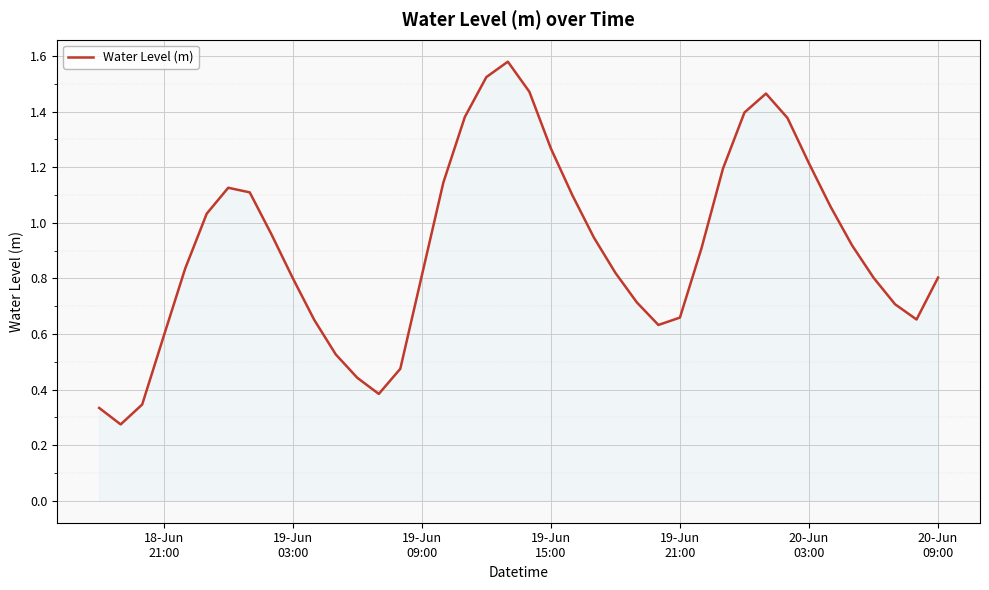

Does the chart display data point markers on the line(s)?

No